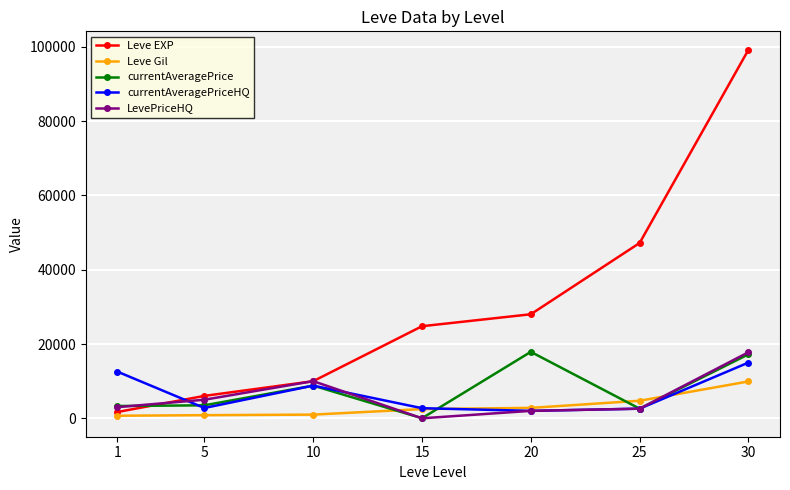

At how many categories does at least one series exceed 69429?

1